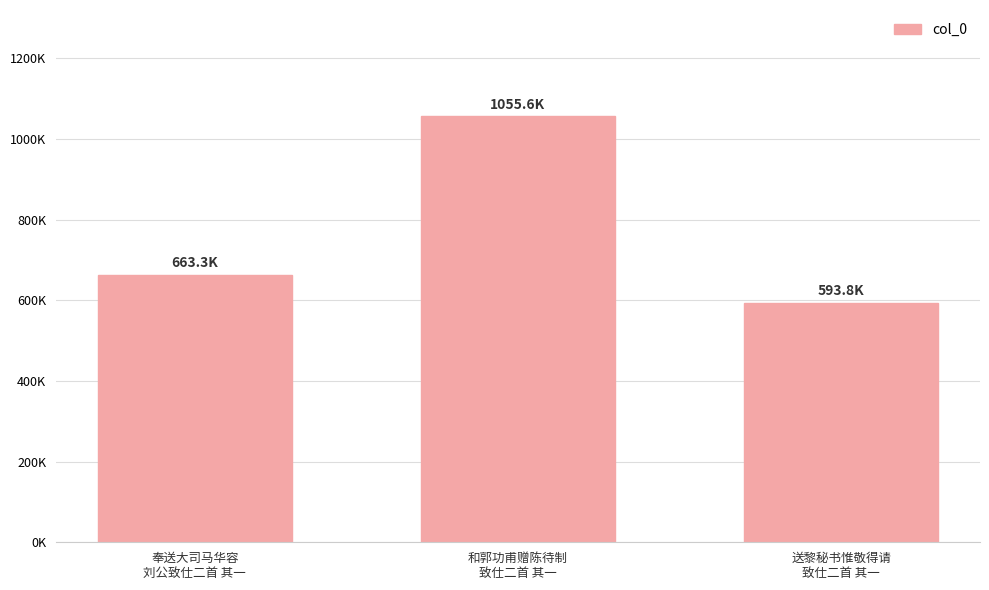

Are the bars horizontal?

No